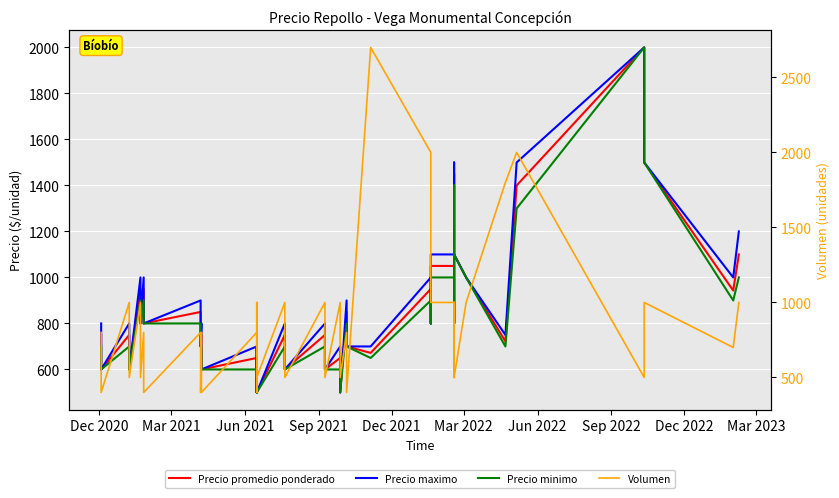

The value of Precio maximo at Mar 2023 is 246. True or false?

False